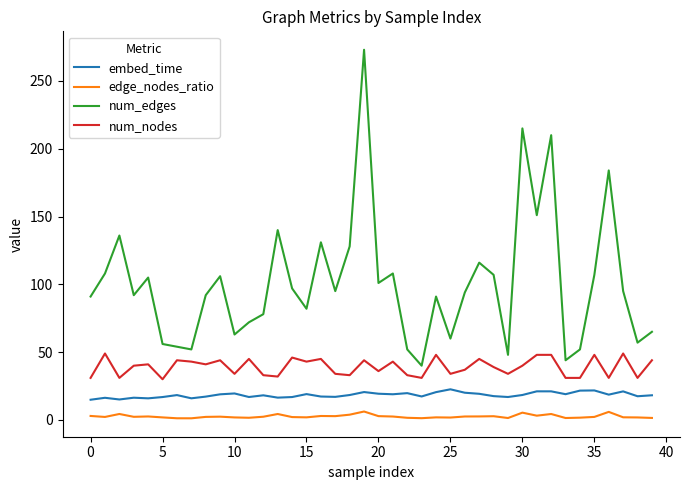

True or false: edge_nodes_ratio and num_edges cross at least once.

False